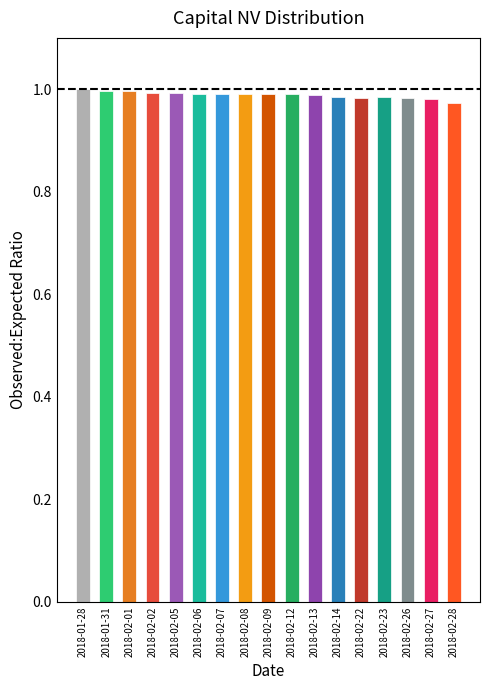

What is the sum of the values at 2018-02-27 and 2018-02-14?

2.0